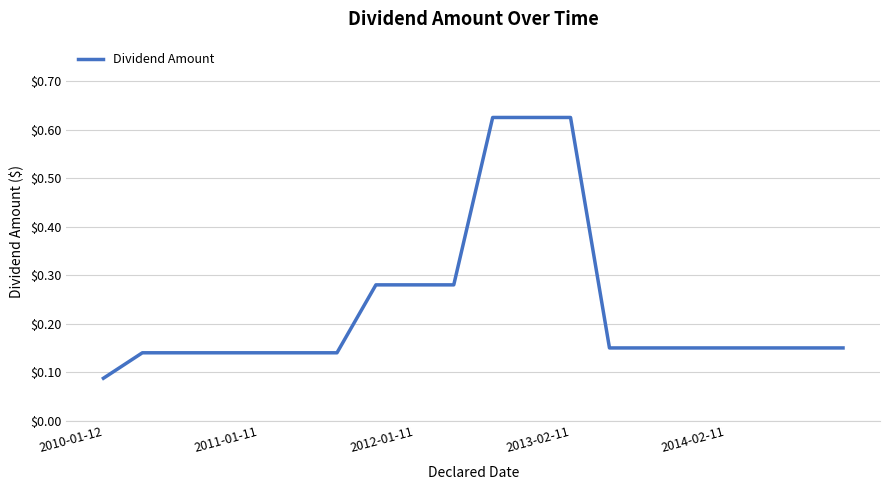

What is the difference between the maximum and minimum values?

0.5